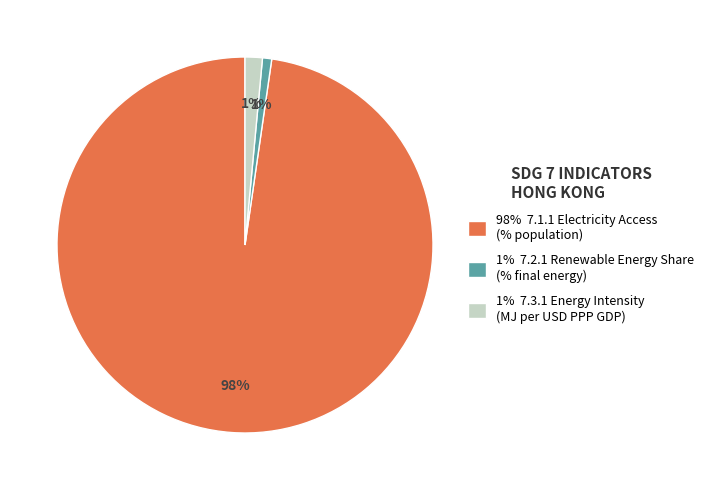

Is there any slice that represents more than half of the pie?

Yes